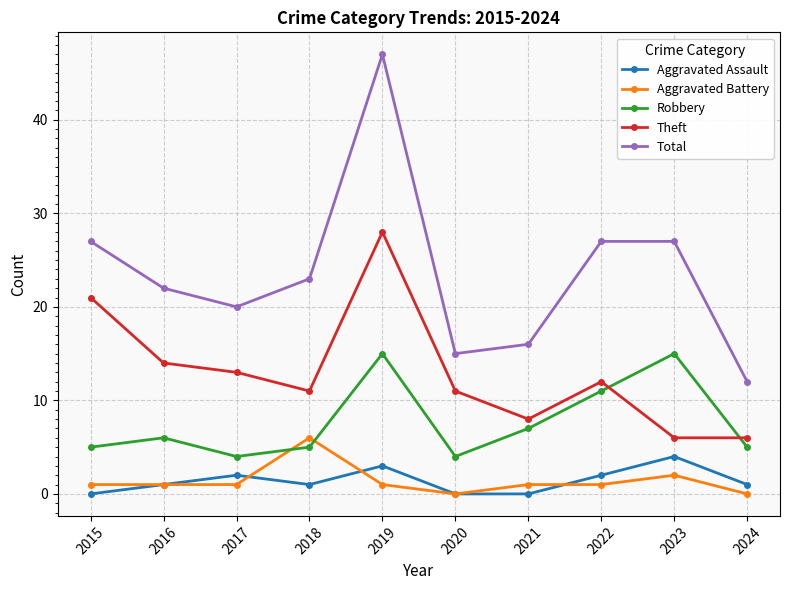

Where is the first local minimum for Aggravated Assault?

2018